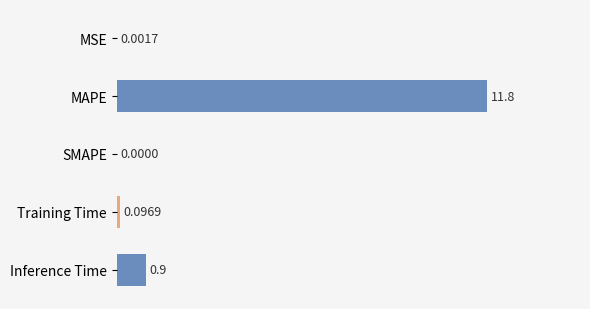

What is the average value?

2.6